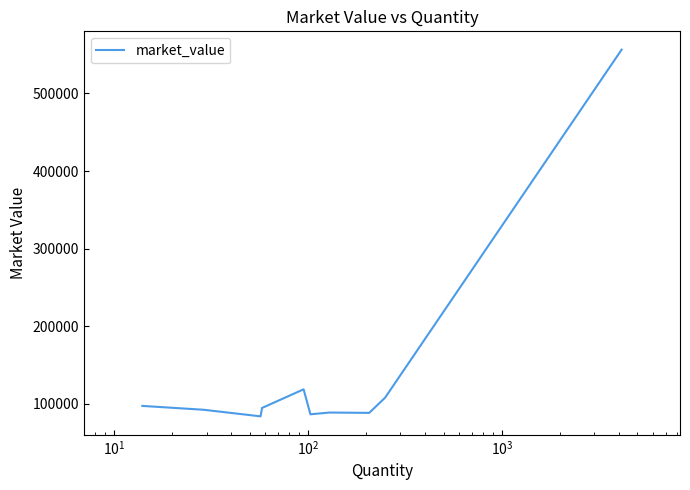

What is the minimum value shown in the chart?

83904.0